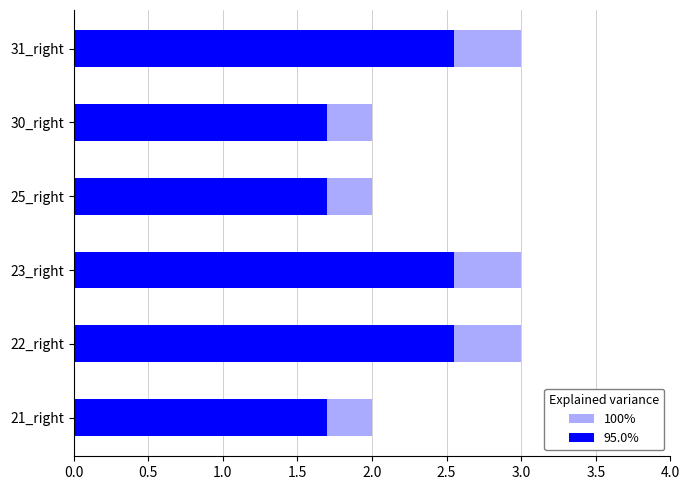

The value of 95.0% at 31_right is 2.5. True or false?

True